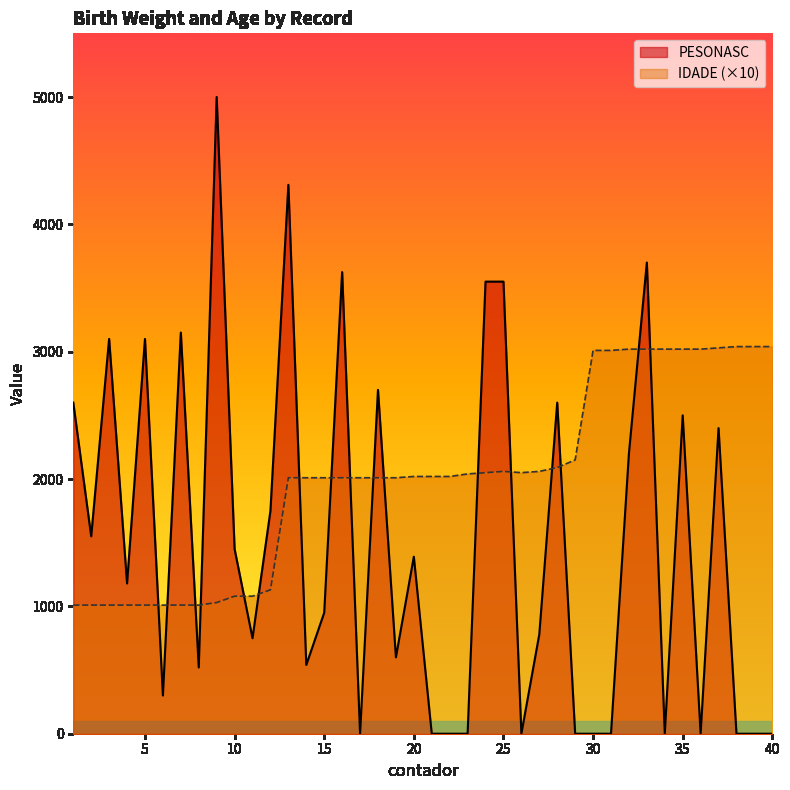

How many data points in IDADE are less than 2020?

19